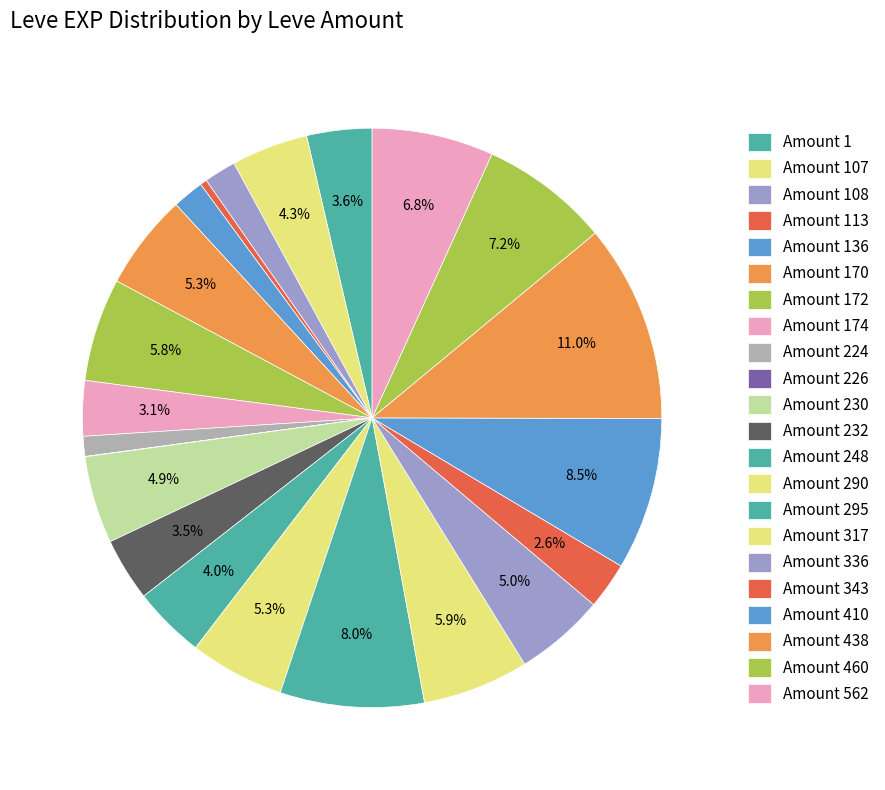

To the nearest percent, what is the difference between the largest and smallest slice percentages?

11%